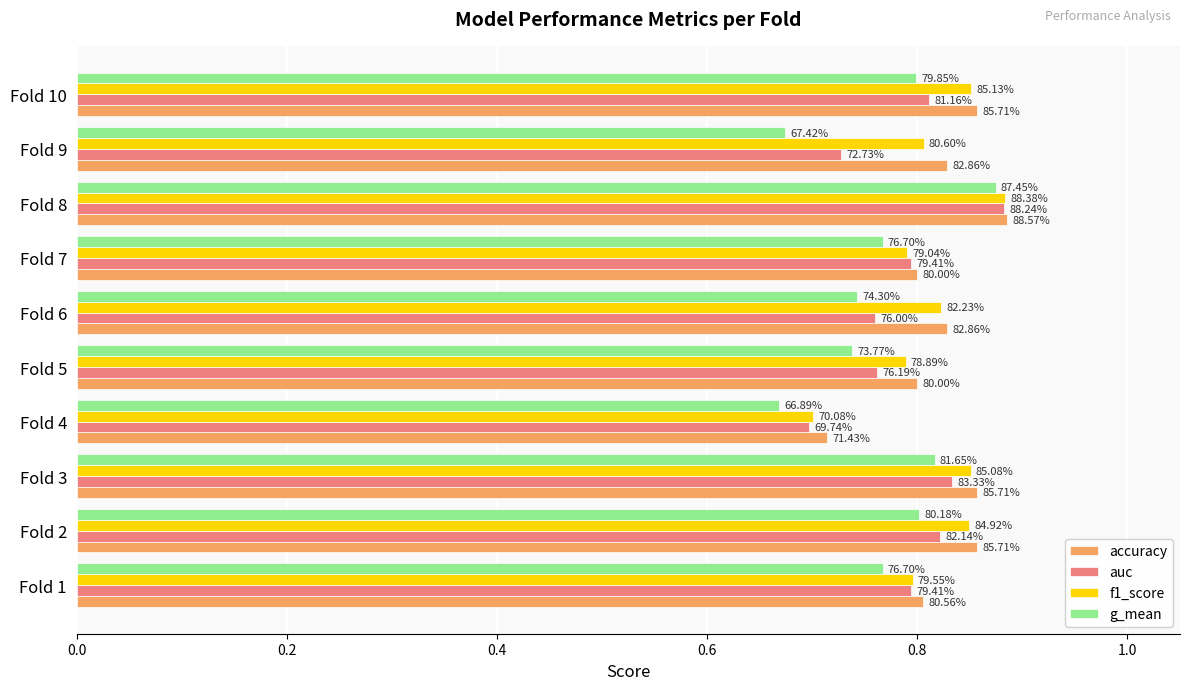

What are all the series names shown in the legend?

accuracy, auc, f1_score, g_mean